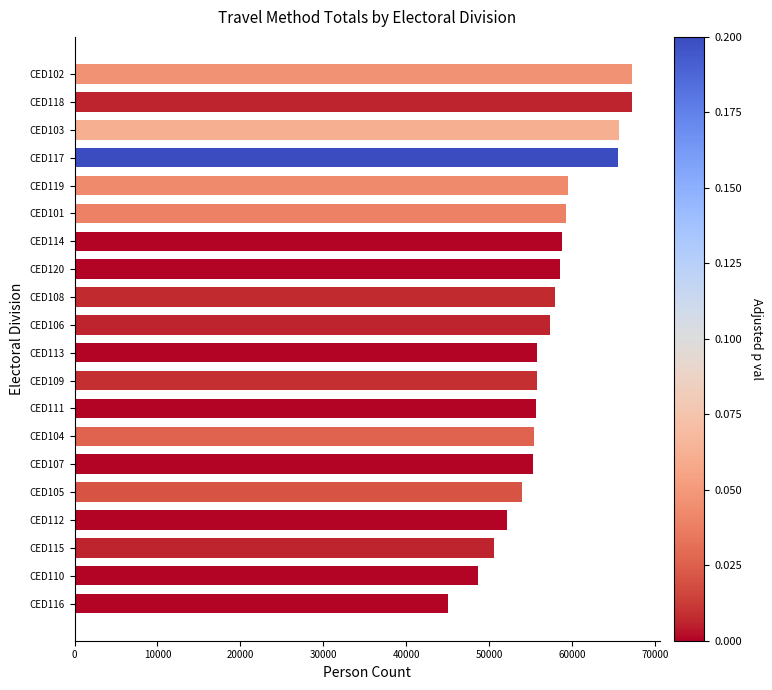

Is it true that the value at CED115 is 21217?

False